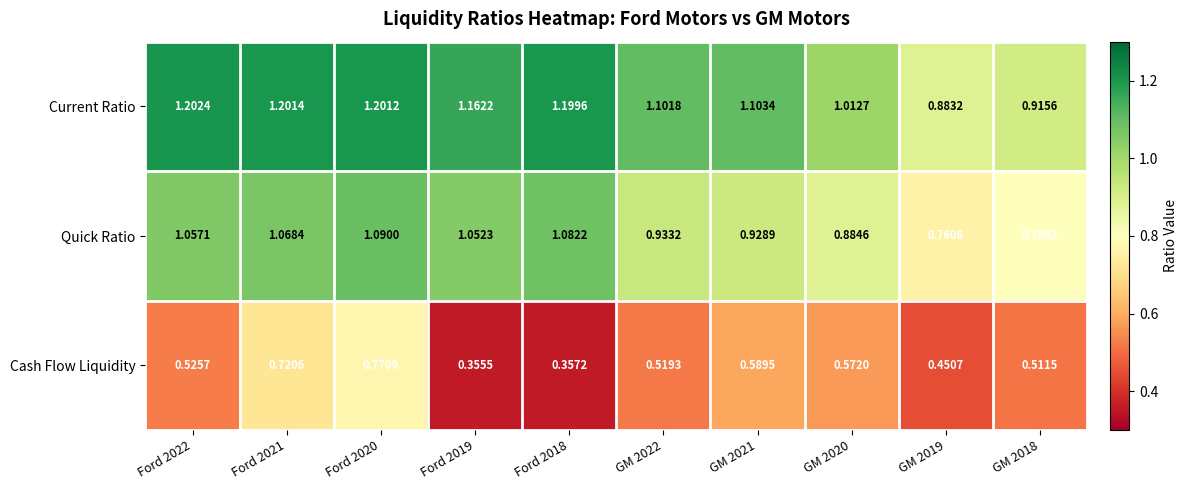

Which series has the largest total across all categories?

Current Ratio